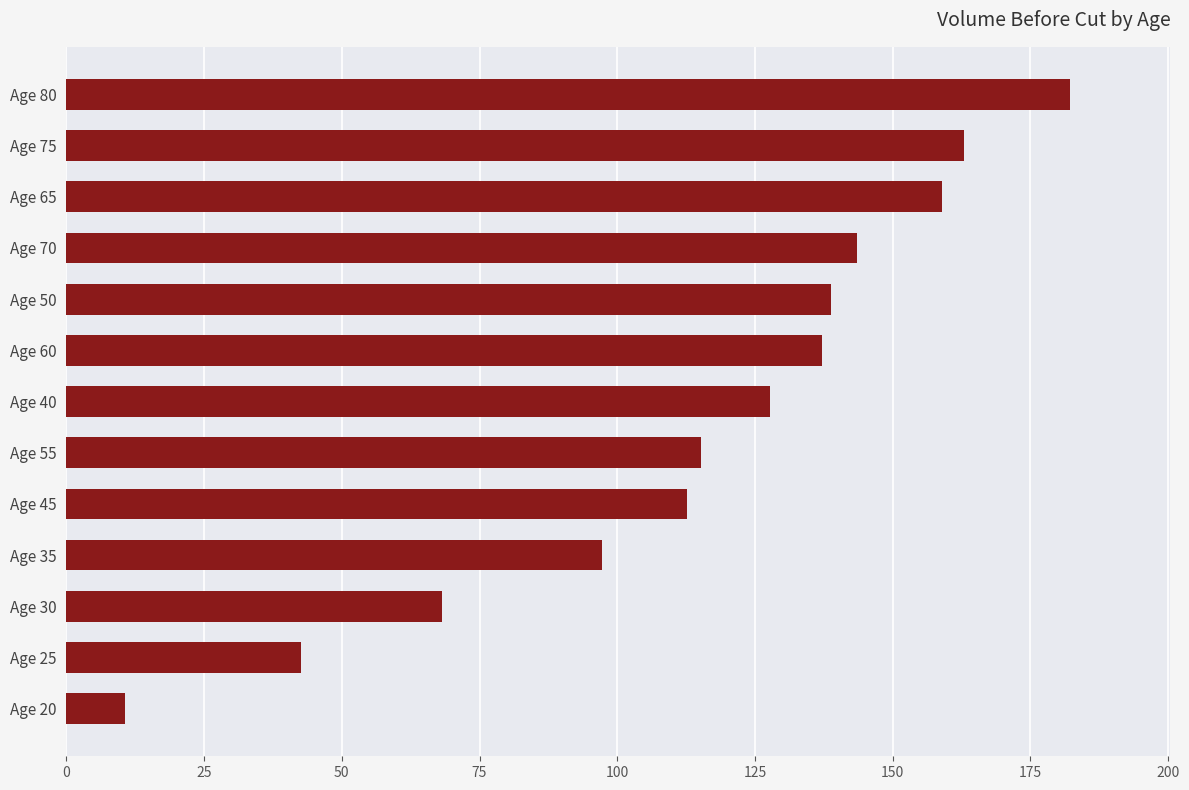

True or false: the data shows 163.0 at Age 75.

True